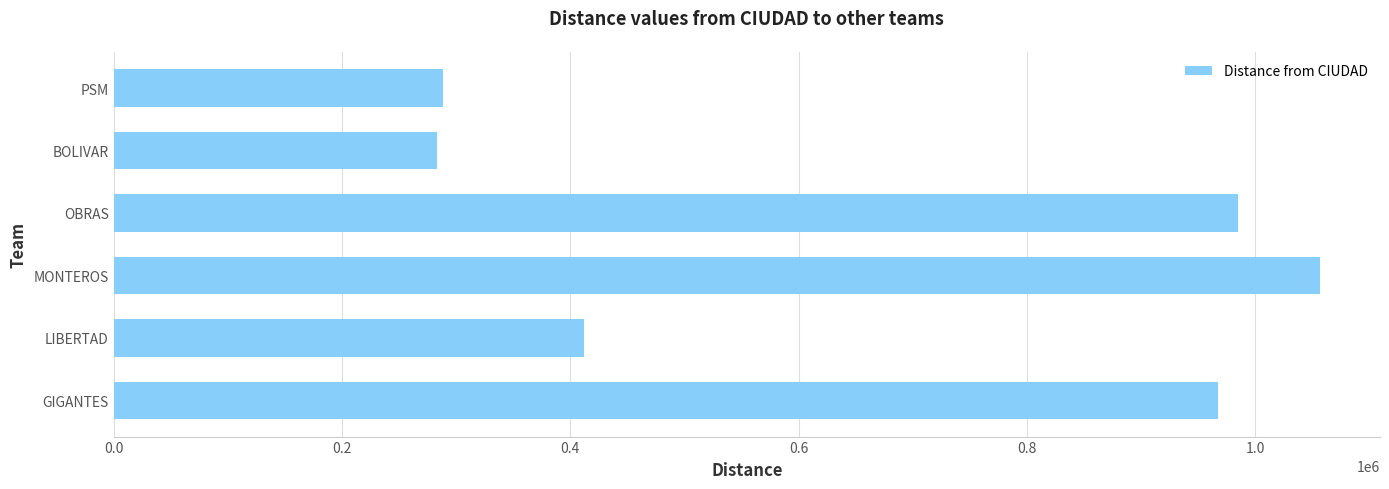

The value at BOLIVAR is 439169. True or false?

False